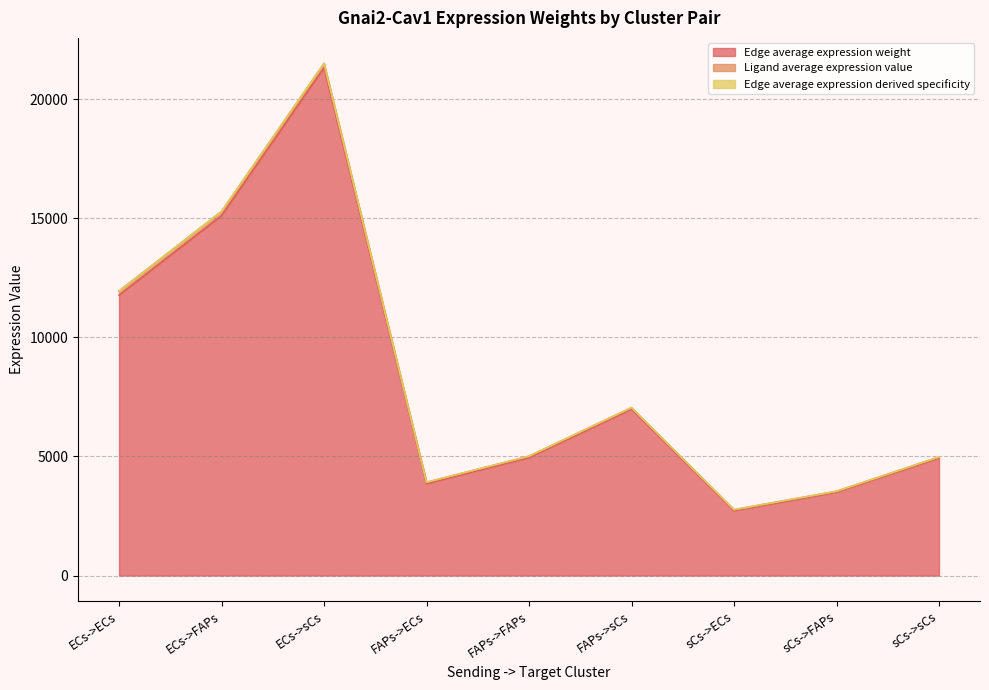

Is it true that Edge average expression weight equals 3497.1 at sCs->FAPs?

True